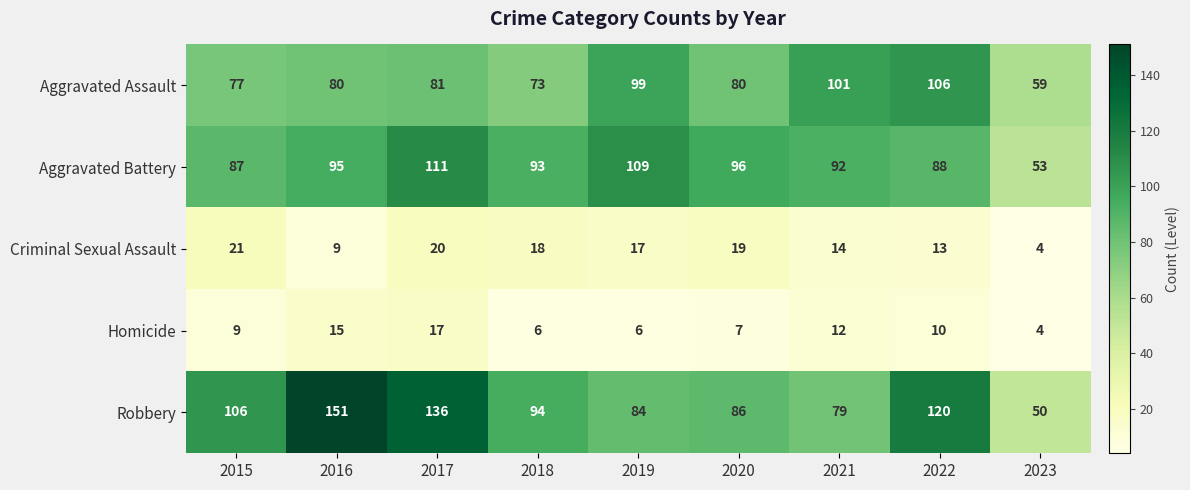

At how many categories does at least one series exceed 61?

8